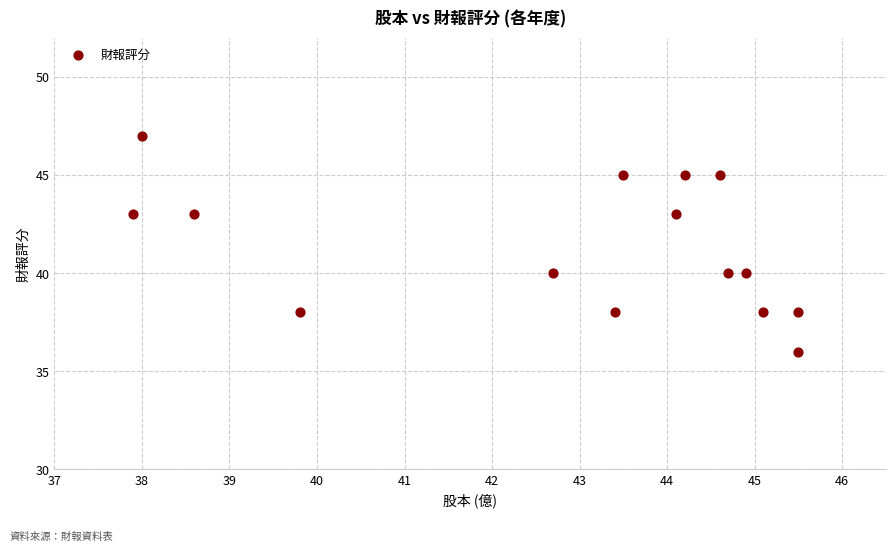

What is the range of Y values (max minus min)?

11